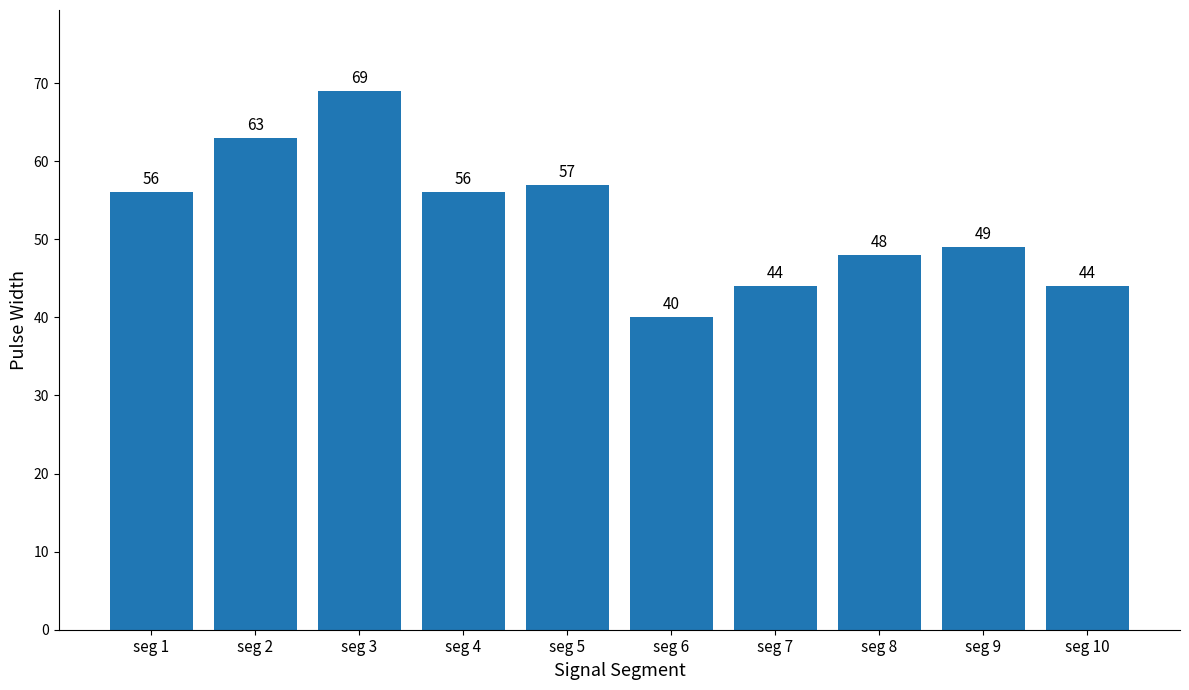

What is the difference between the second highest and second lowest values?

19